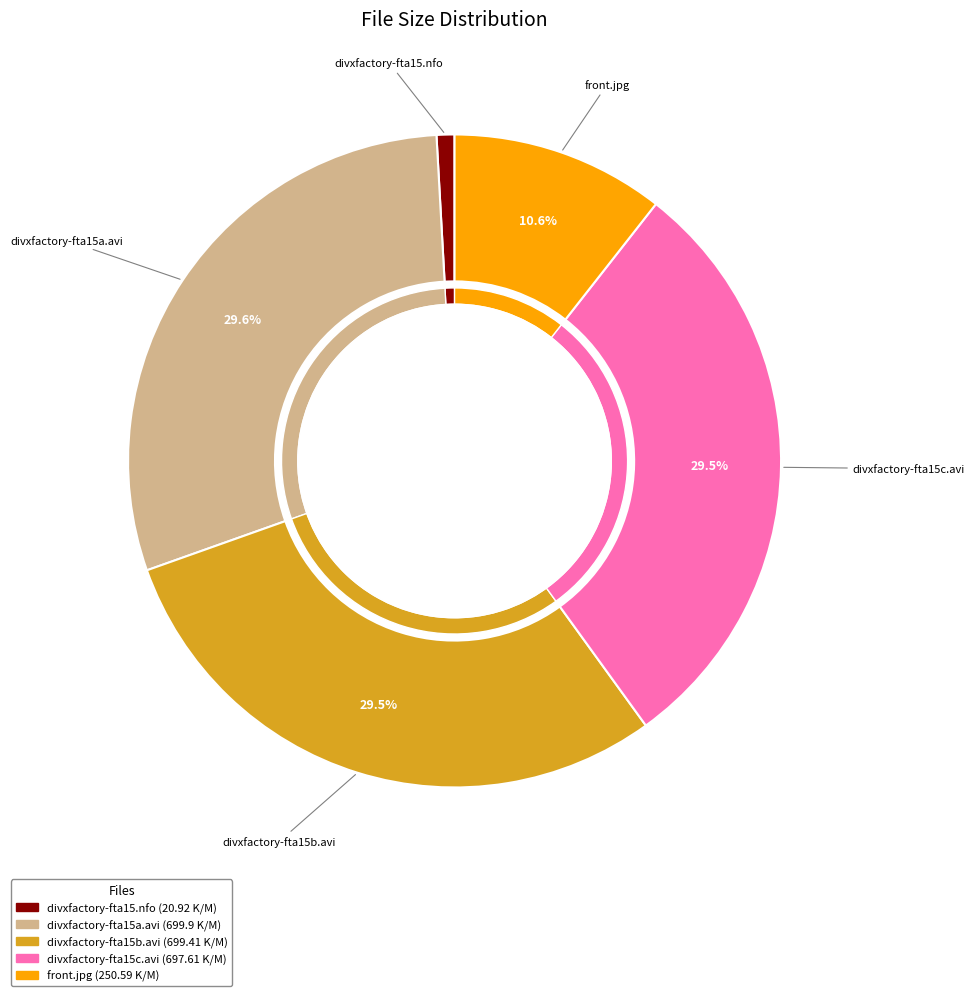

What is the ratio of the value at divxfactory-fta15a.avi to the value at divxfactory-fta15b.avi?

1.0